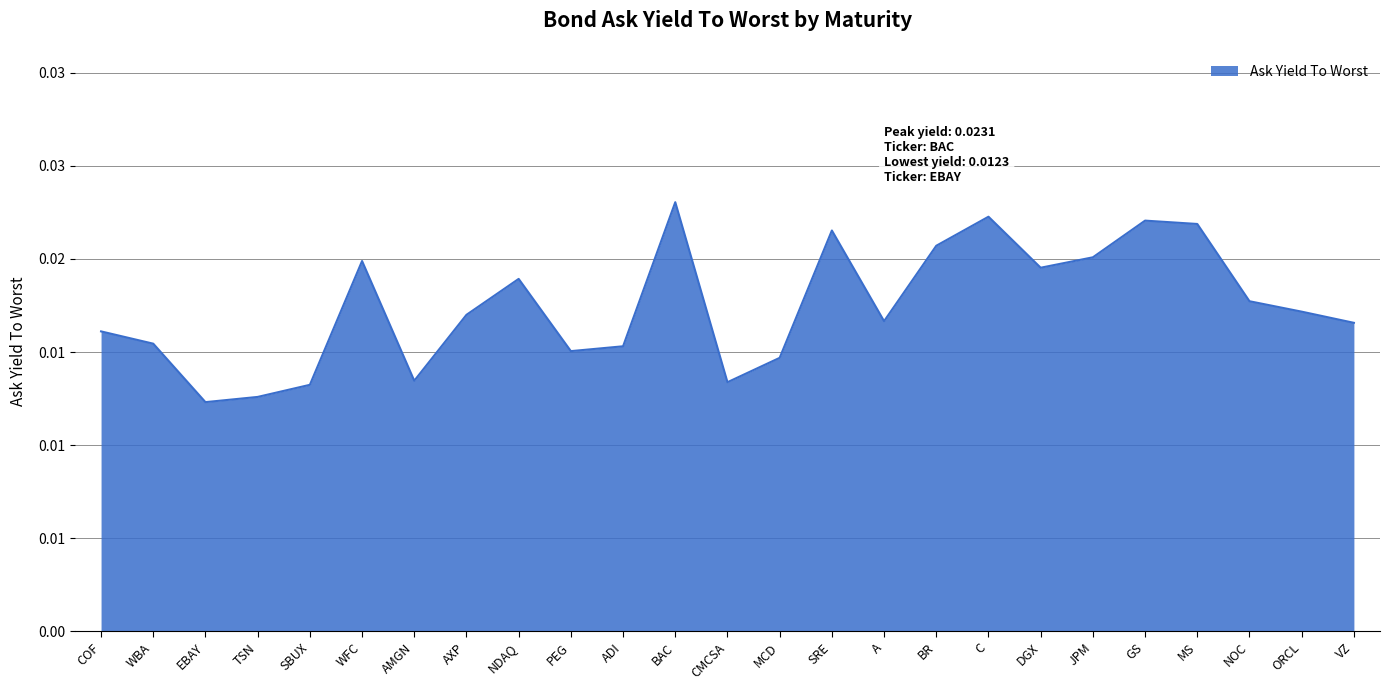

Is this an area chart (filled region under the line)?

Yes